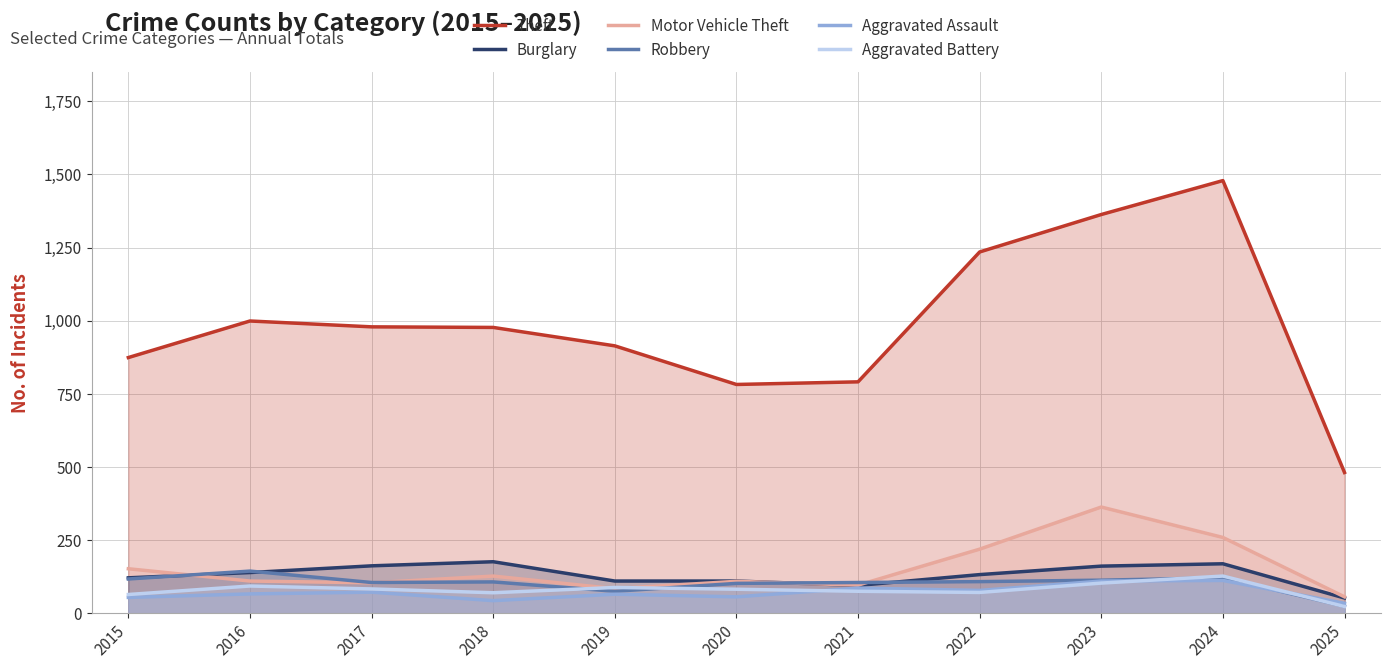

How many values in the Motor Vehicle Theft series exceed 110?

5